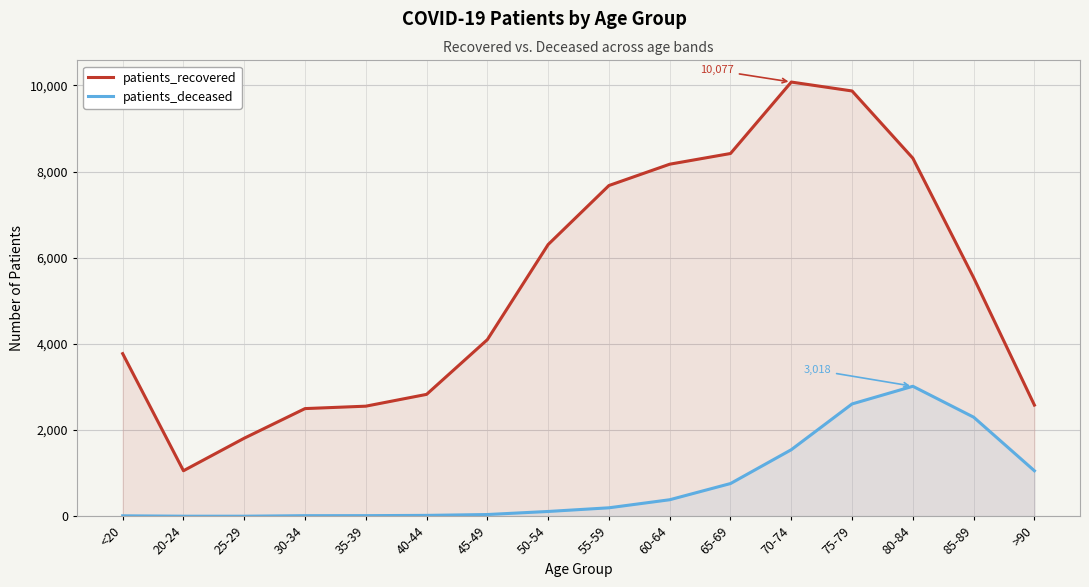

What is the difference between the maximum and minimum values in the patients_recovered series?

9019